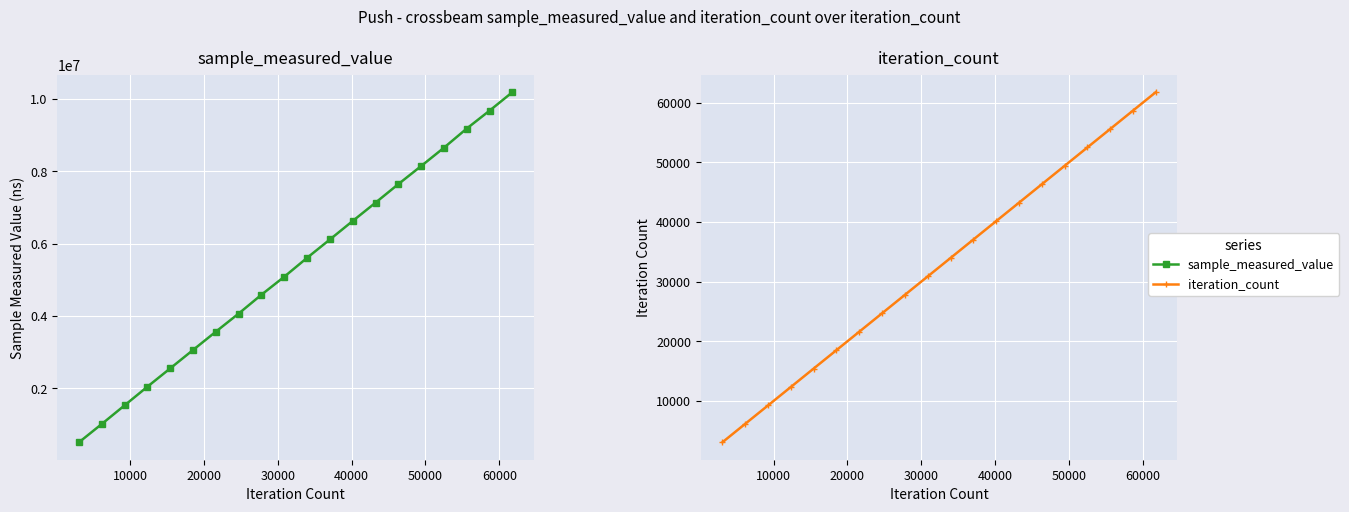

At how many categories does at least one series exceed 365295?

20